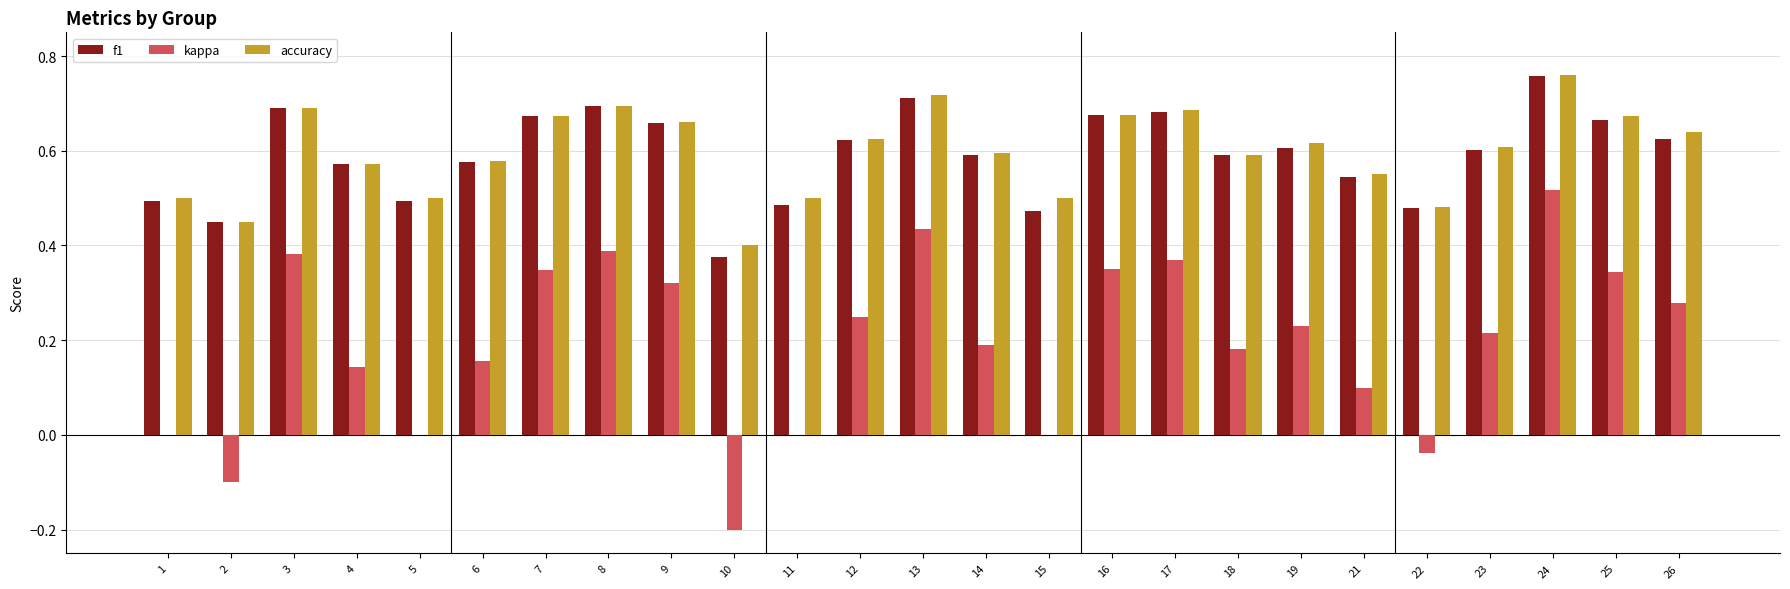

Is it true that accuracy equals 0.5 at 1?

True